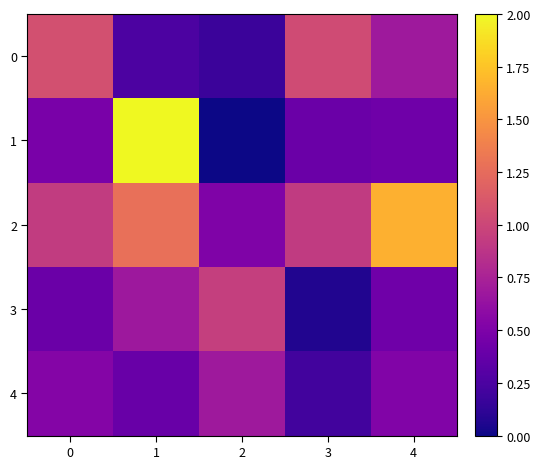

How many data points does each series have?

5